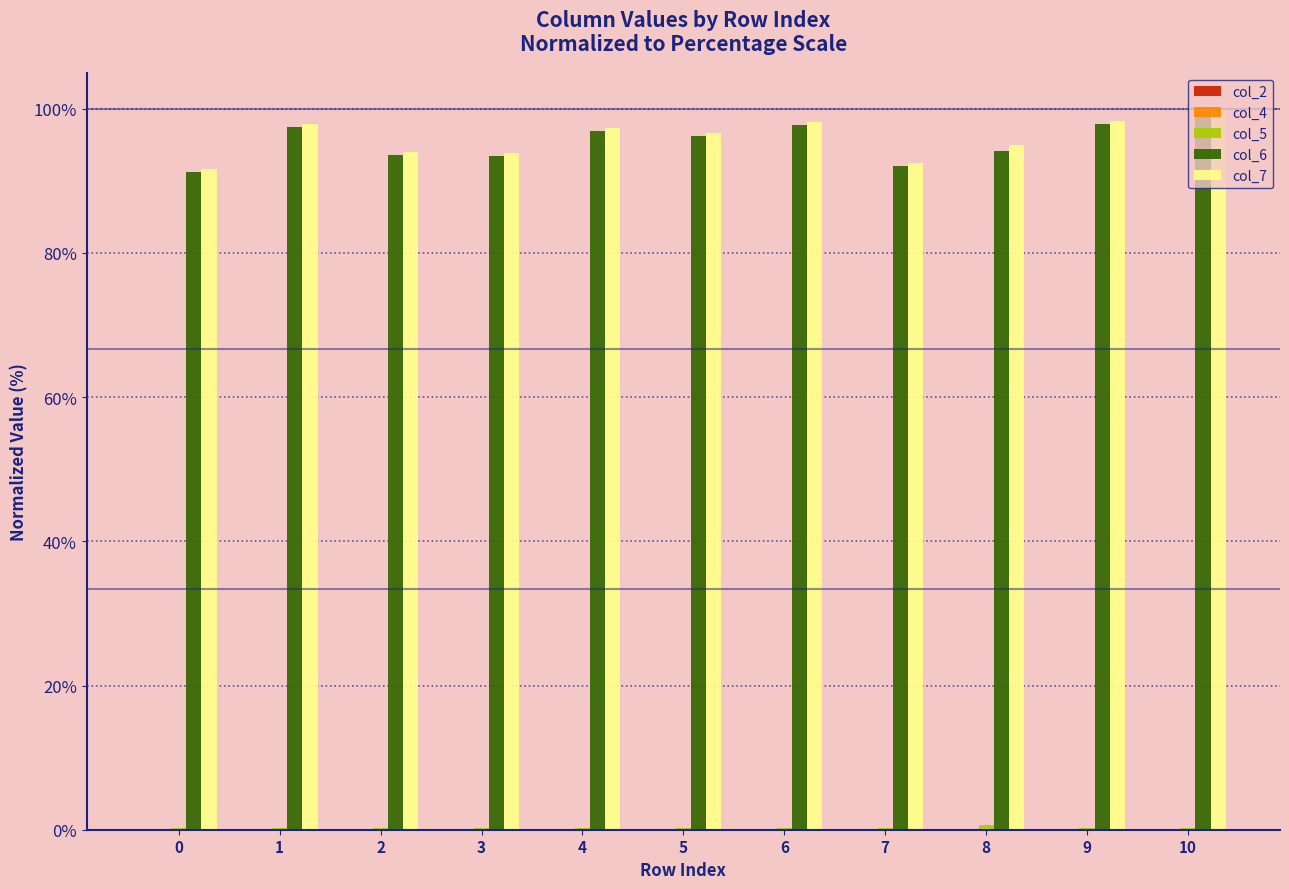

What is the greatest value displayed?

100.0